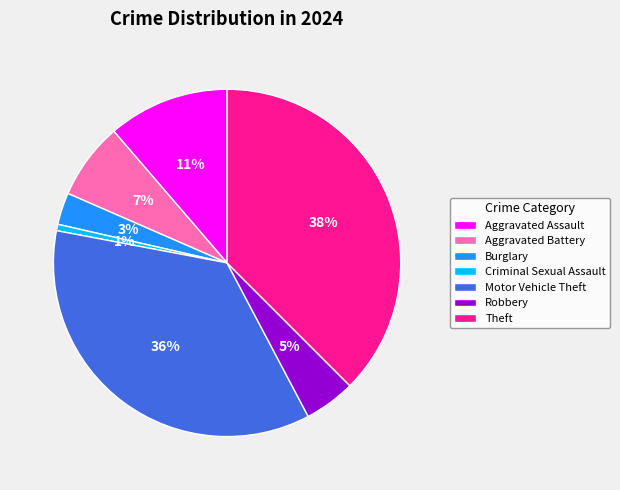

Combined, do Motor Vehicle Theft and Burglary account for over 50%?

No